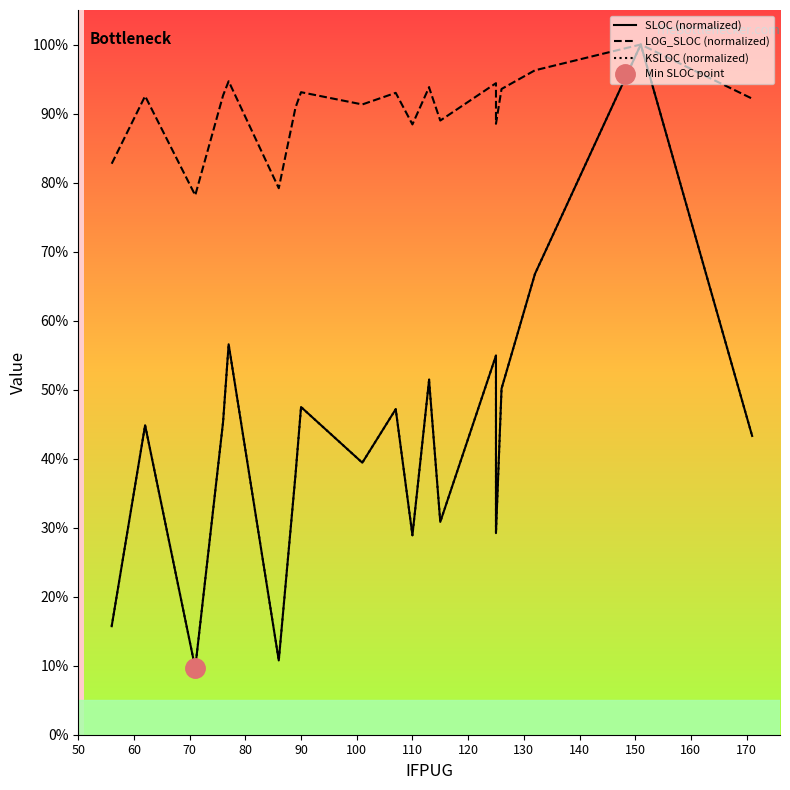

Does the chart display data point markers on the line(s)?

No